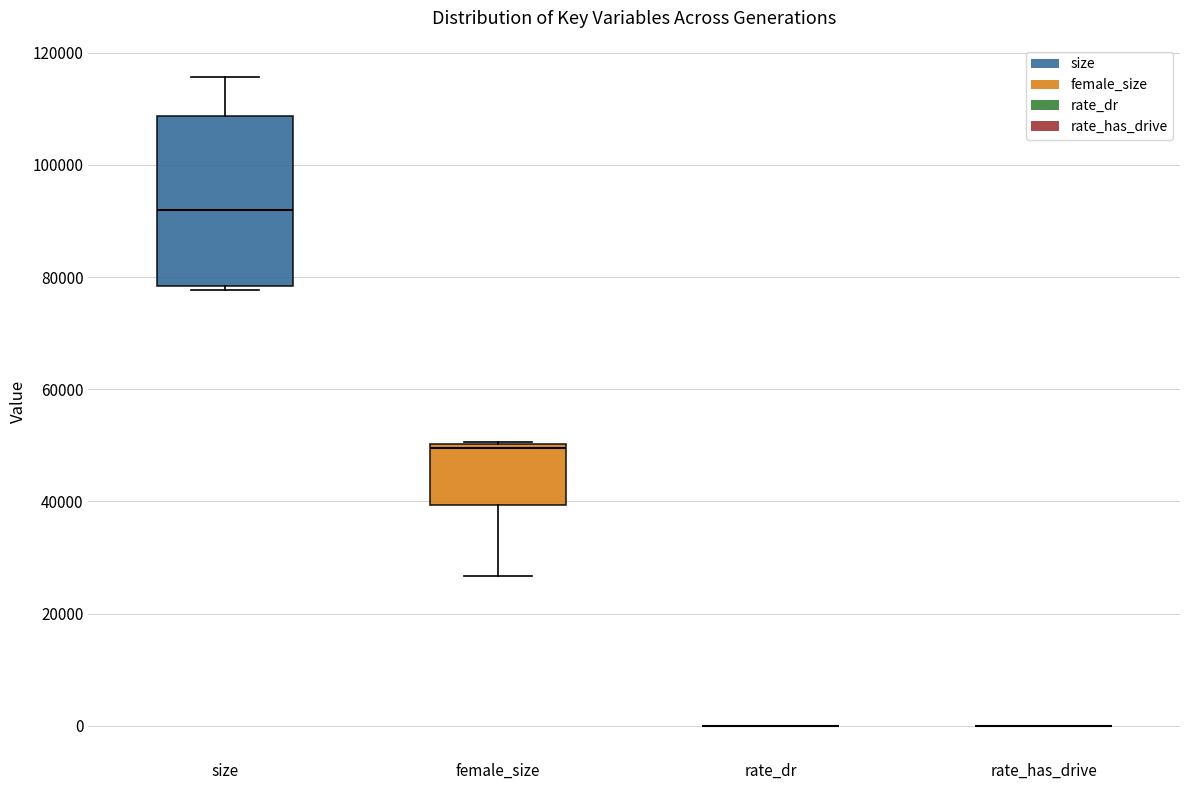

Reading left to right, transcribe this box plot: for each box, give where its median line is, the range the box spans, and where its two whiskers end, as read against the y-axis. The values are not printed on the chart, so give them approximately, as read against the axis.

size: median 92000, box 78000 to 108000, whiskers 78000 (just below the box's lower edge) to 116000
female_size: median 50000 (just below the box's upper edge), box 40000 to 50000, whiskers 26000 to 50000
rate_dr: box collapsed to a line at 0, whiskers 0 to 0
rate_has_drive: box collapsed to a line at 0, whiskers 0 to 0